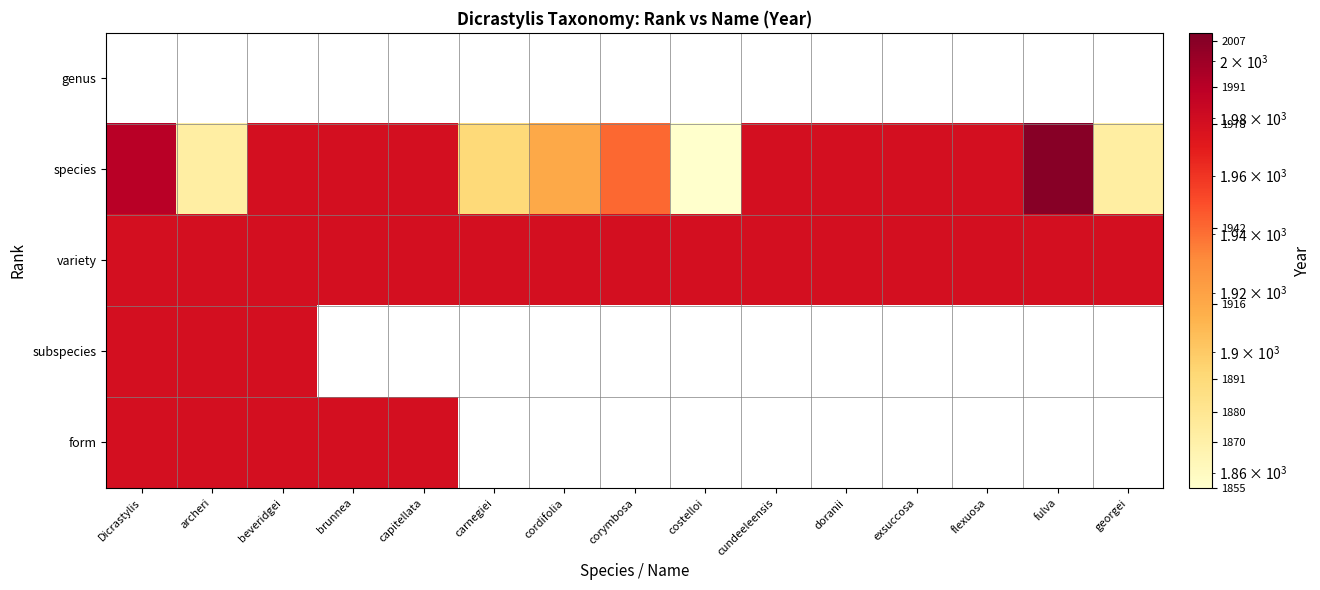

Which has a higher value, cundeeleensis or flexuosa?

cundeeleensis